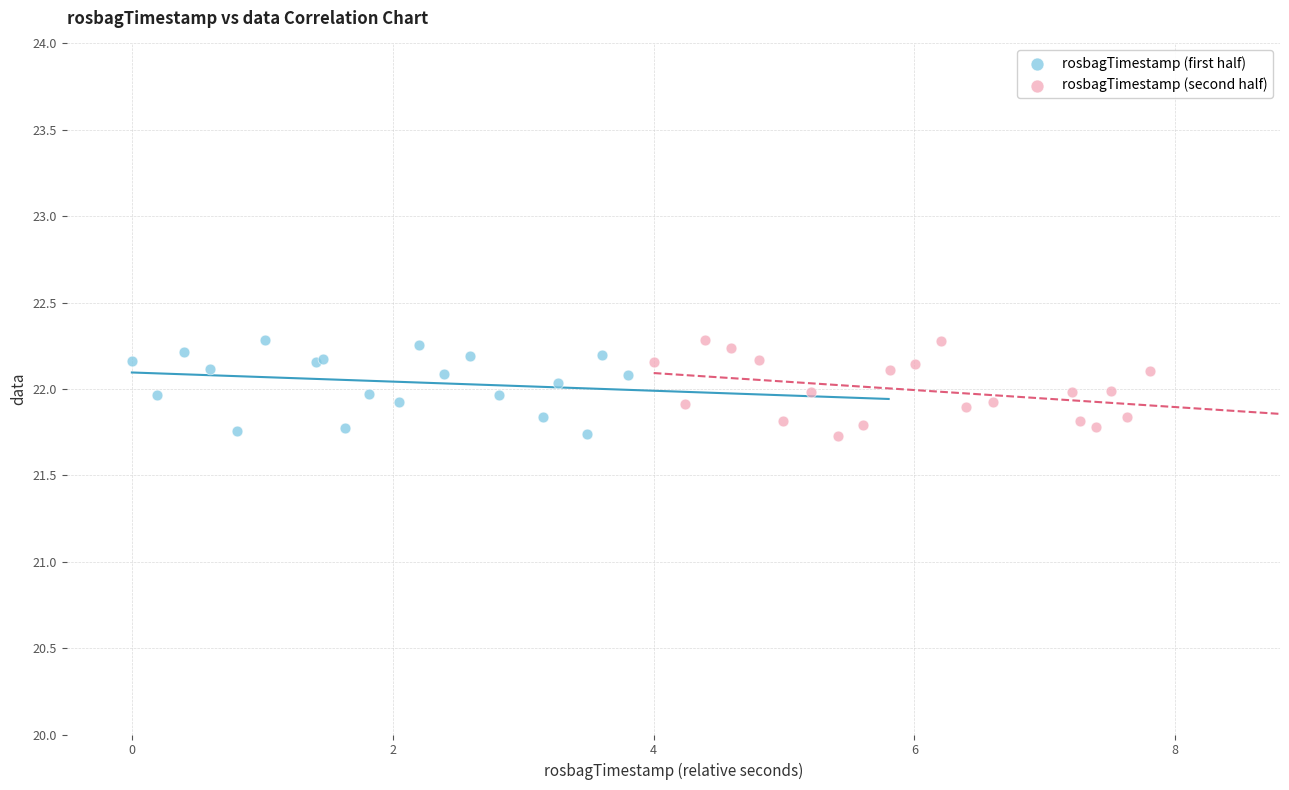

What are all the series names shown in the legend?

rosbagTimestamp (first half), rosbagTimestamp (second half)